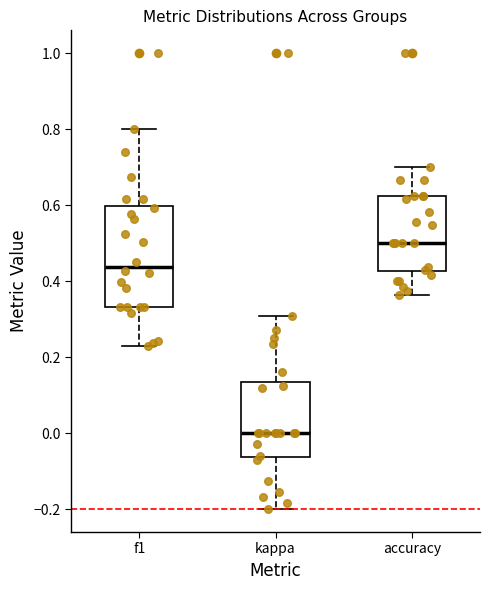

Reading left to right, transcribe this box plot: for each box, give where its median line is, the range the box spans, and where its two whiskers end, as read against the y-axis. The values are not printed on the chart, so give them approximately, as read against the axis.

f1: median 0.44, box 0.34 to 0.60, whiskers 0.22 to 0.80
kappa: median 0.00, box -0.06 to 0.14, whiskers -0.20 to 0.30
accuracy: median 0.50, box 0.42 to 0.62, whiskers 0.36 to 0.70